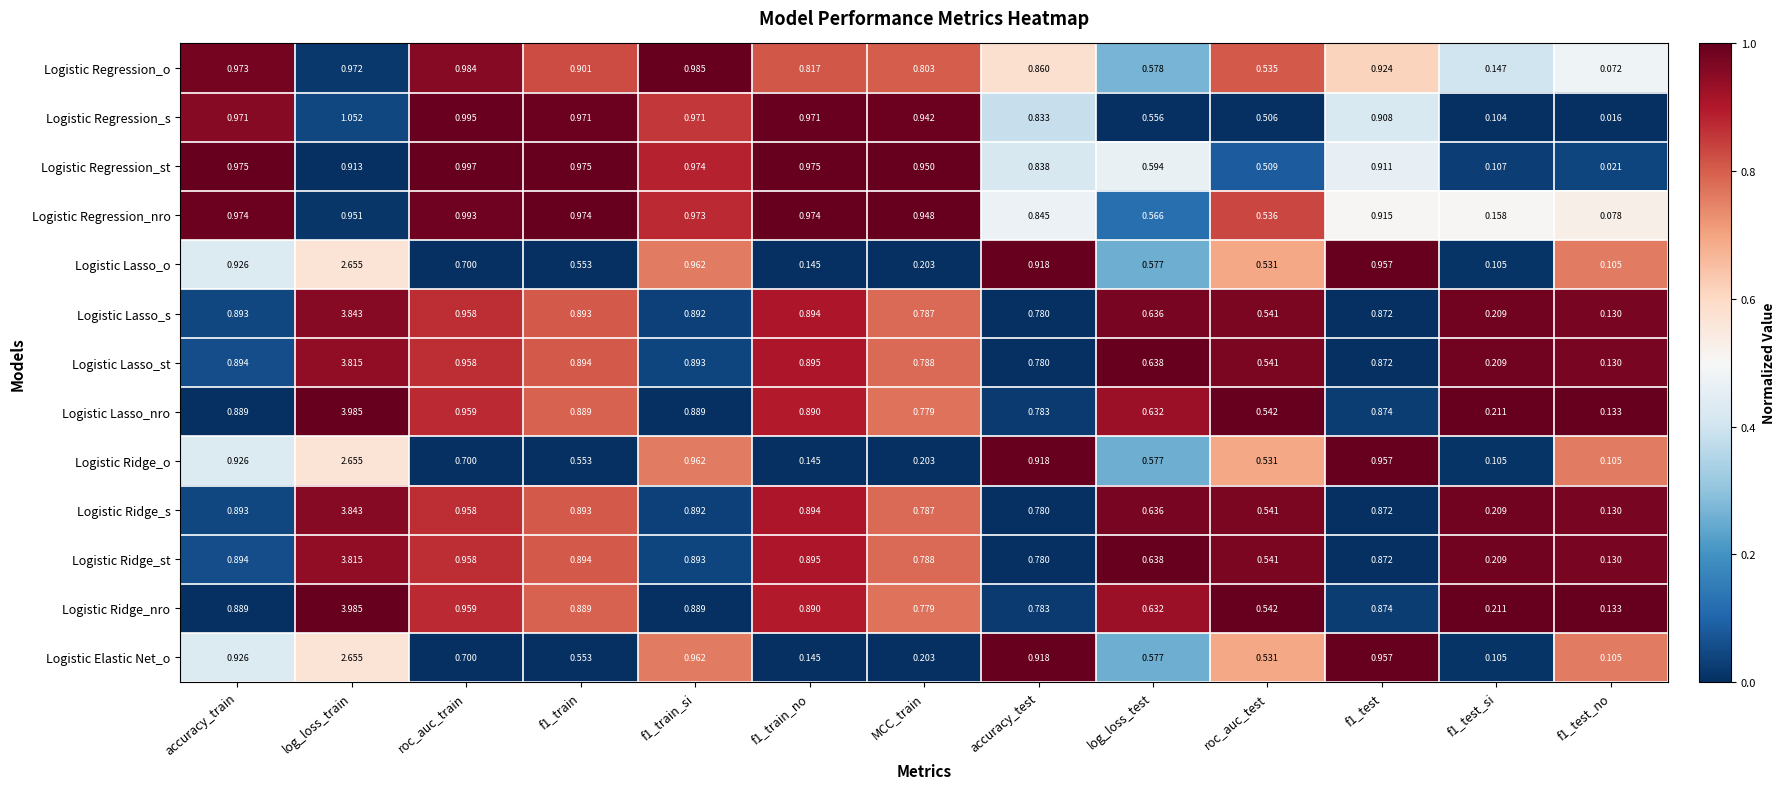

Which label corresponds to the largest value in the chart?

log_loss_train